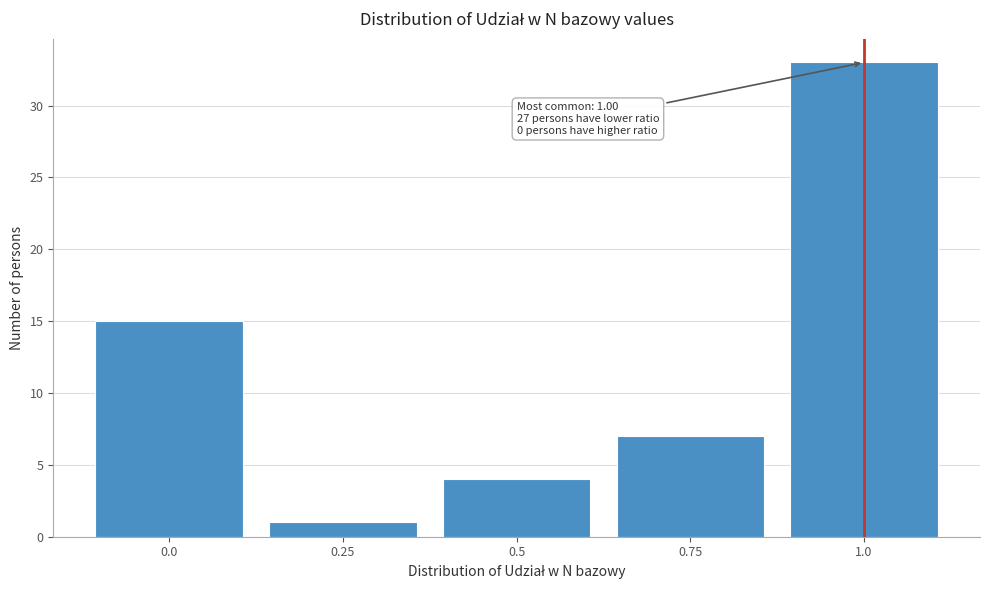

Which range on the x-axis has the tallest bar?

0.875 to 1.125